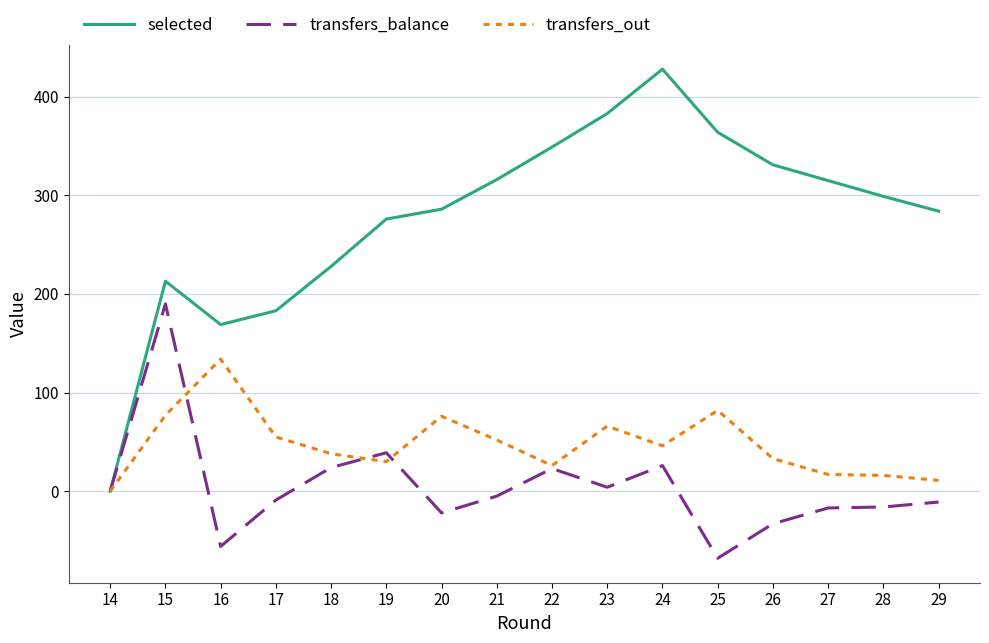

Where is the first local minimum for selected?

16